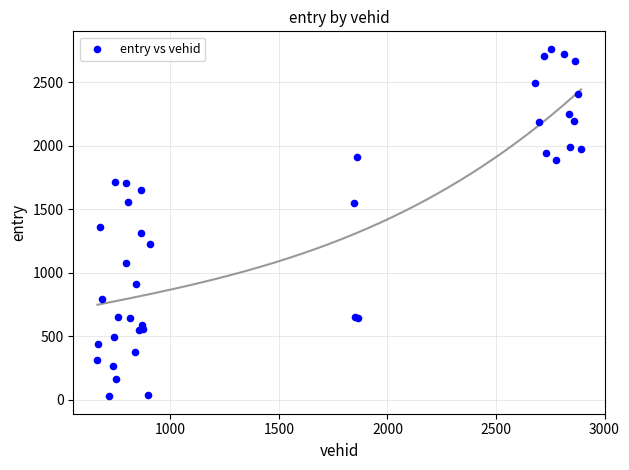

What Y value in the scatter plot is closest to 1394?

1356.0